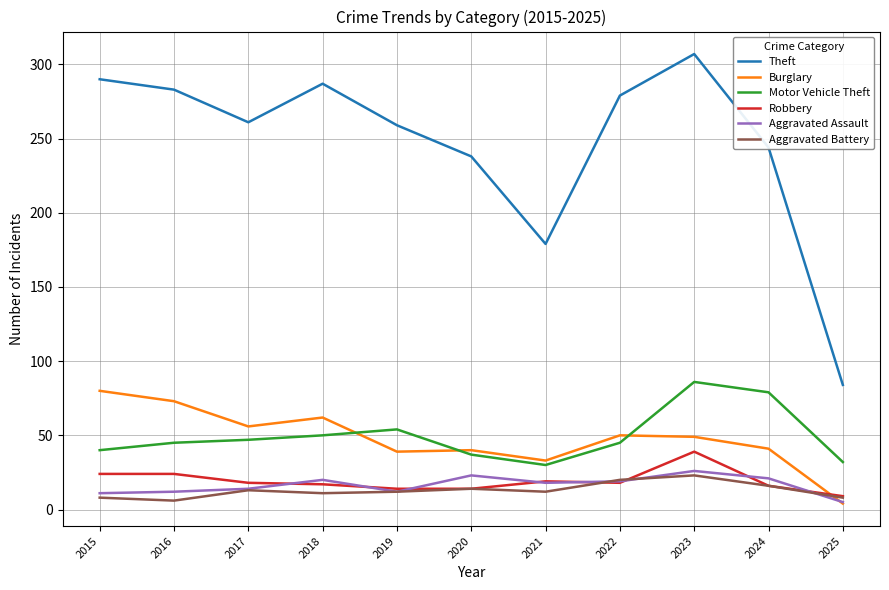

At how many categories does at least one series exceed 231?

9